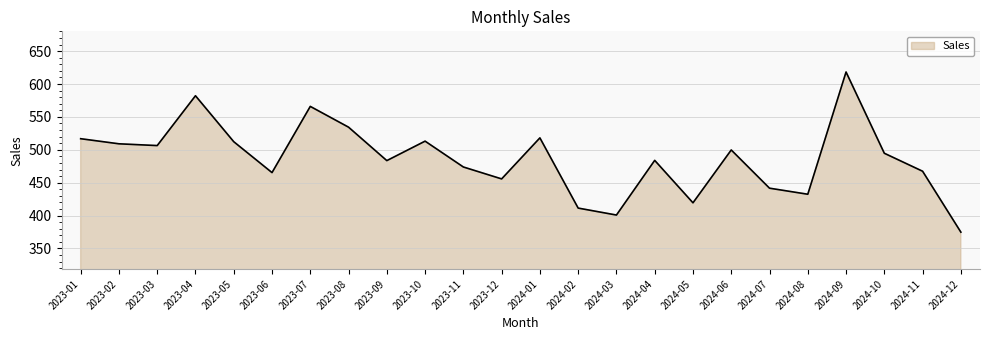

Where is the first local maximum?

2023-04